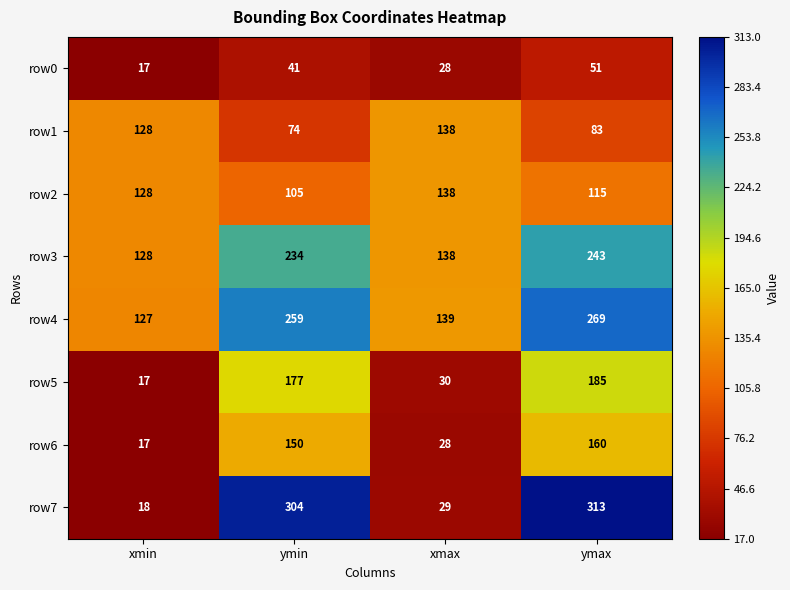

At which category is the sum across all series the highest?

ymax